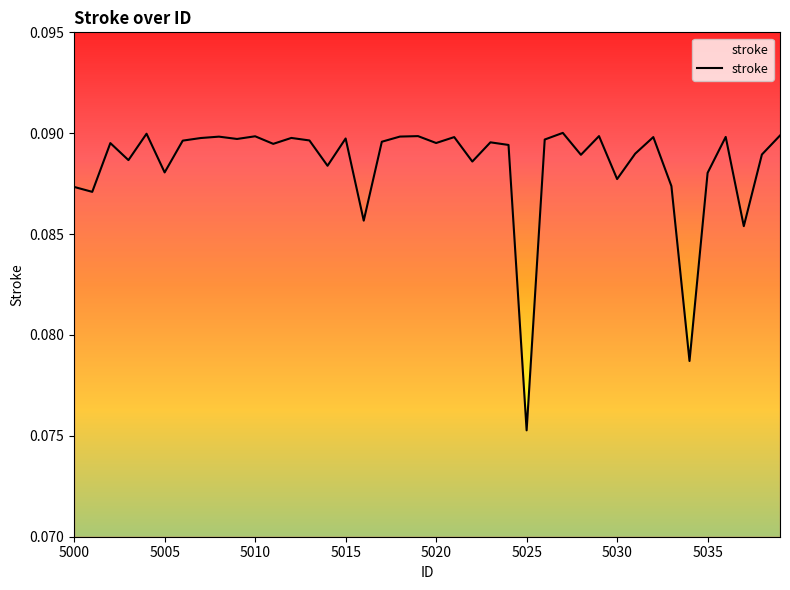

Does the chart display data point markers on the line(s)?

No